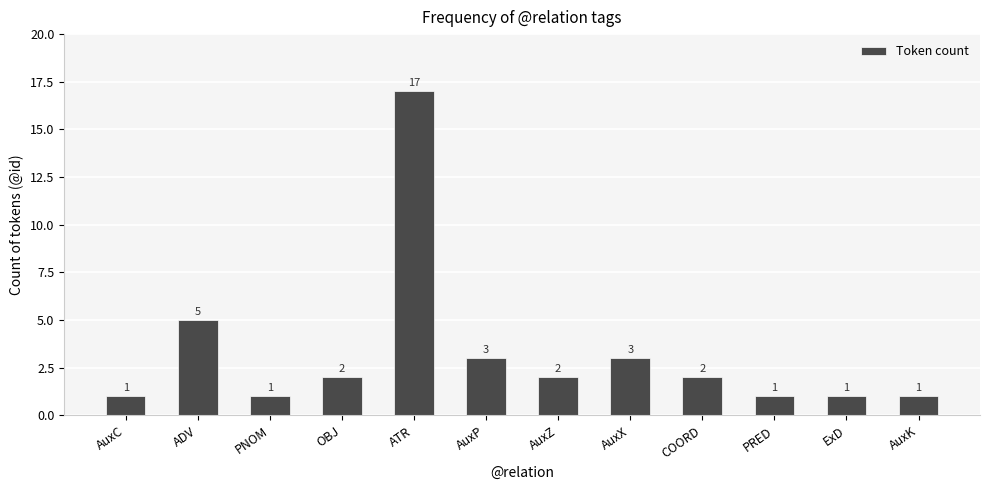

What is the approximate value at AuxP?

3